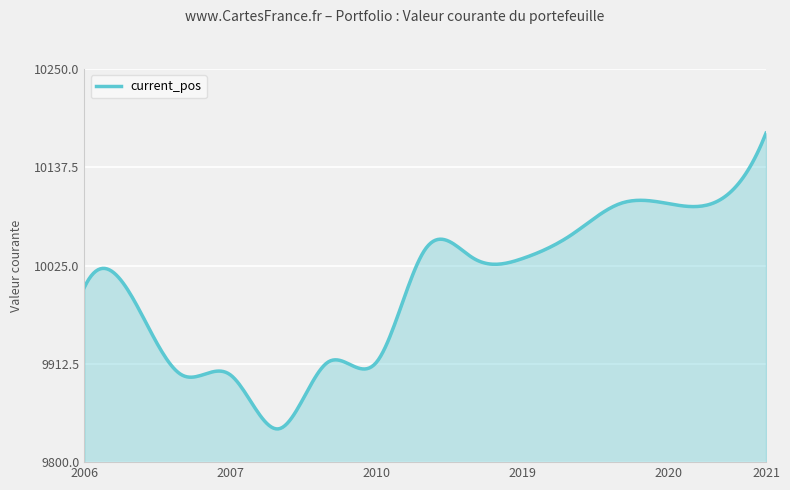

What is the difference between the maximum and minimum values?

338.5